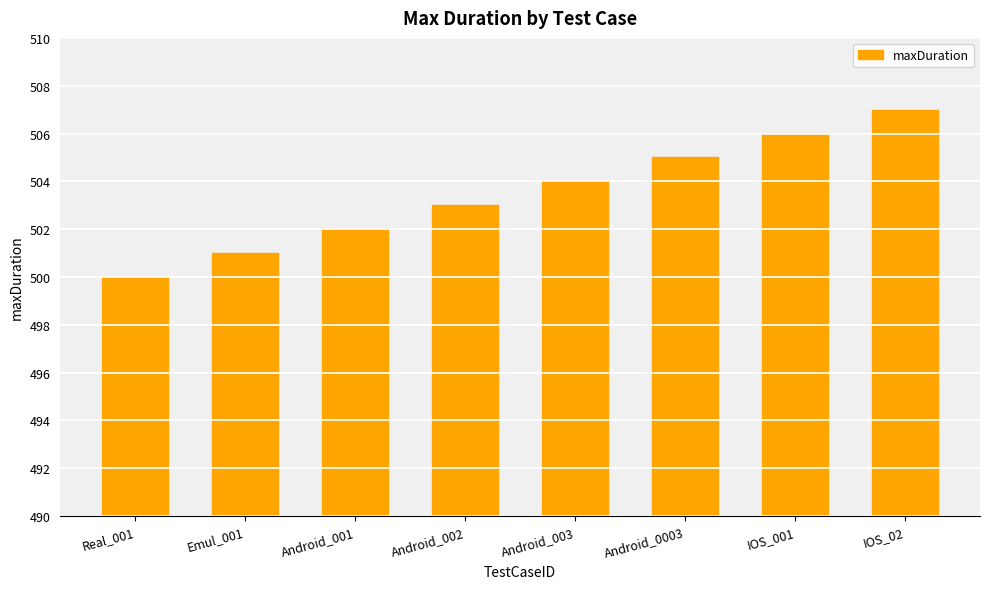

How many values are between 502 and 506?

5